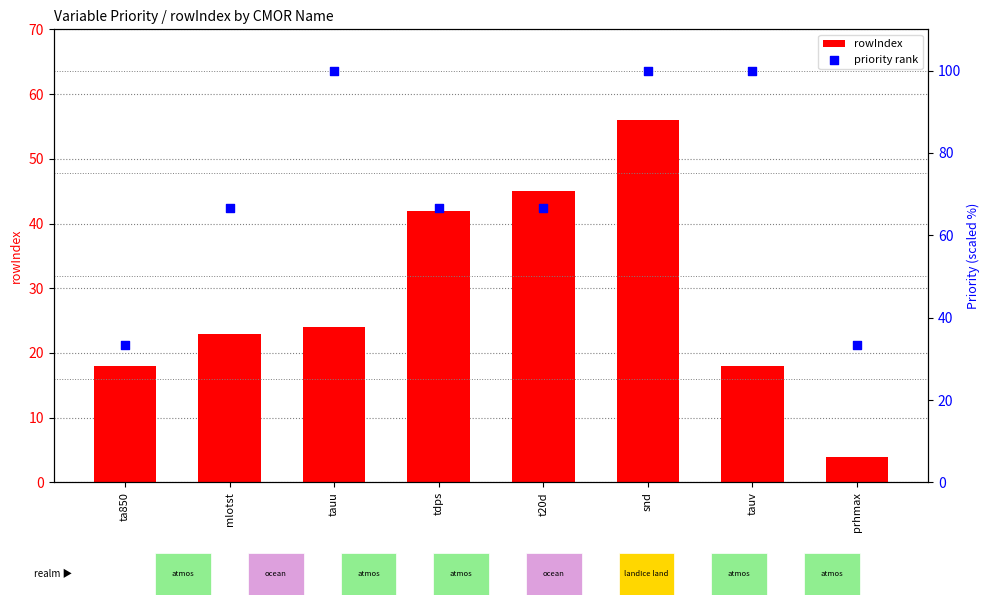

Is the value of priority rank at t20d greater than the value of rowIndex at ta850?

Yes